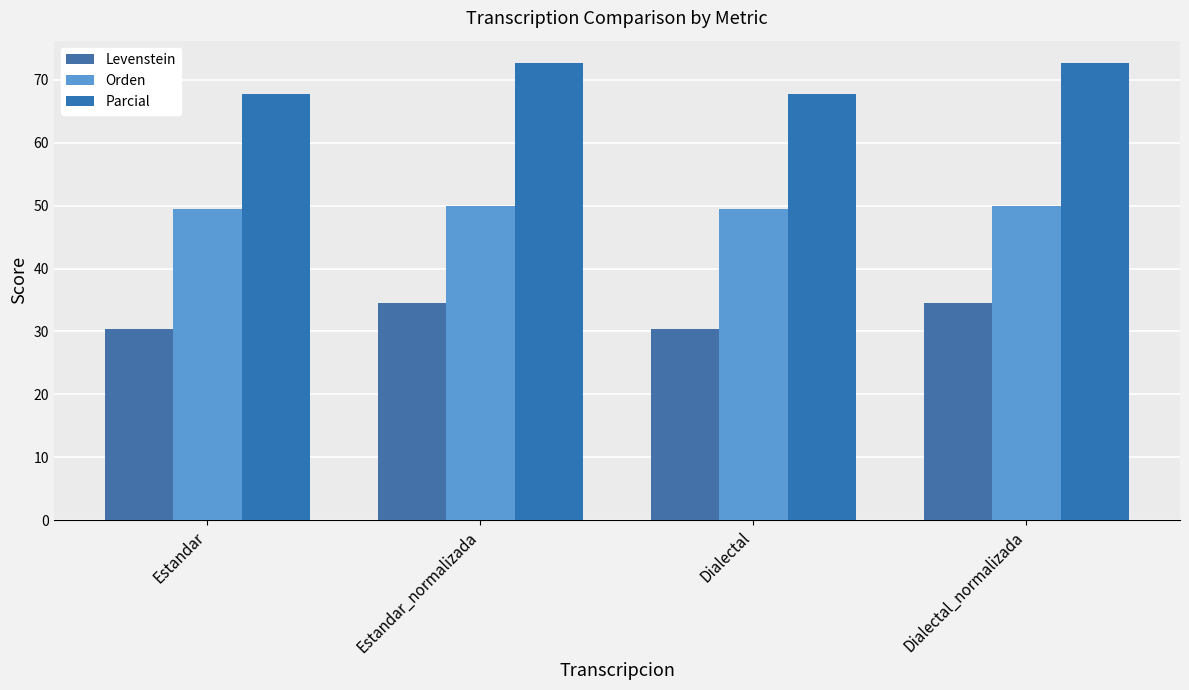

The value of Levenstein at Dialectal_normalizada is 34.4. True or false?

True